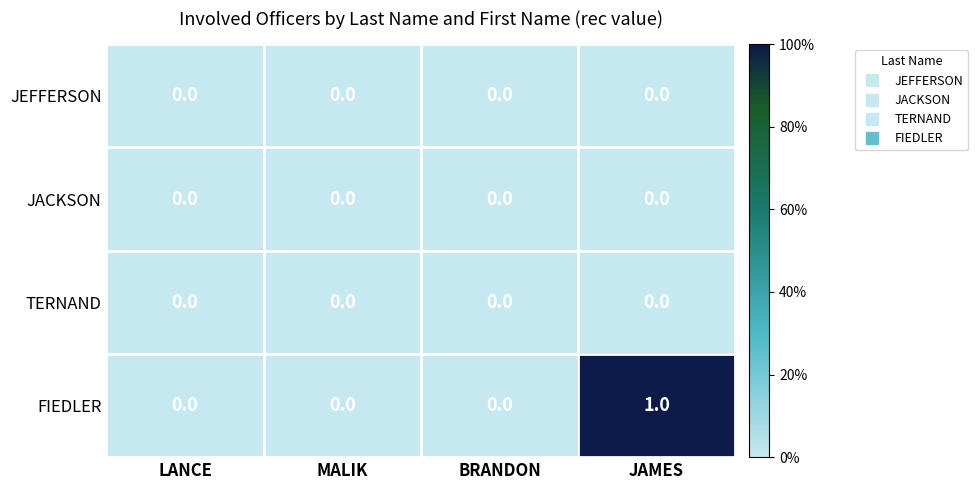

At which category is the sum across all series the highest?

JAMES